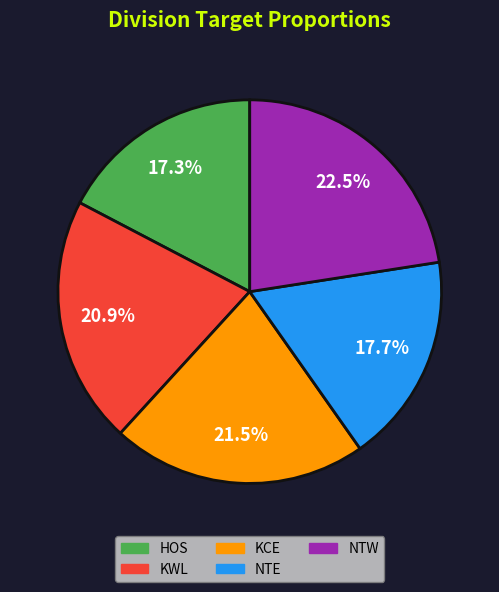

What is the largest slice in the pie chart?

NTW